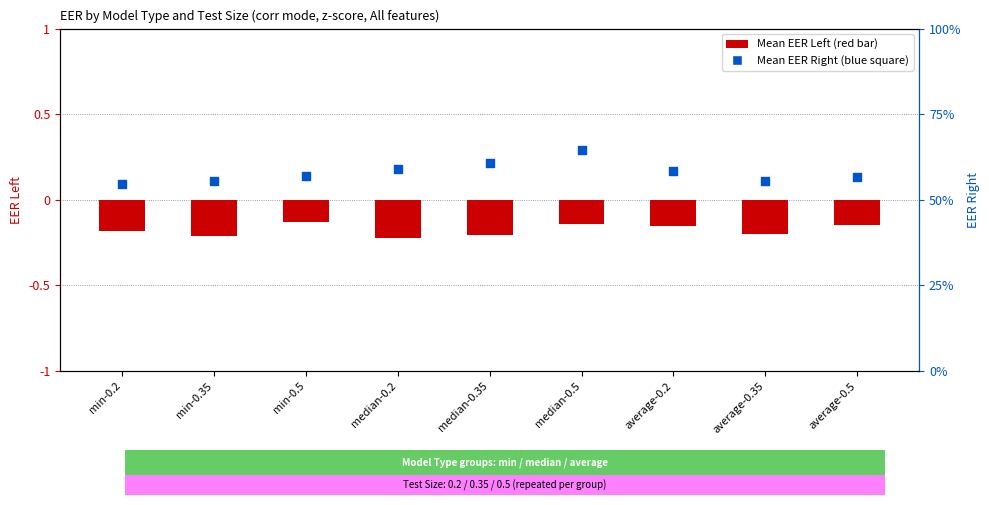

Is the value of Mean EER Left at median-0.35 greater than the value of Mean EER Right at median-0.35?

No